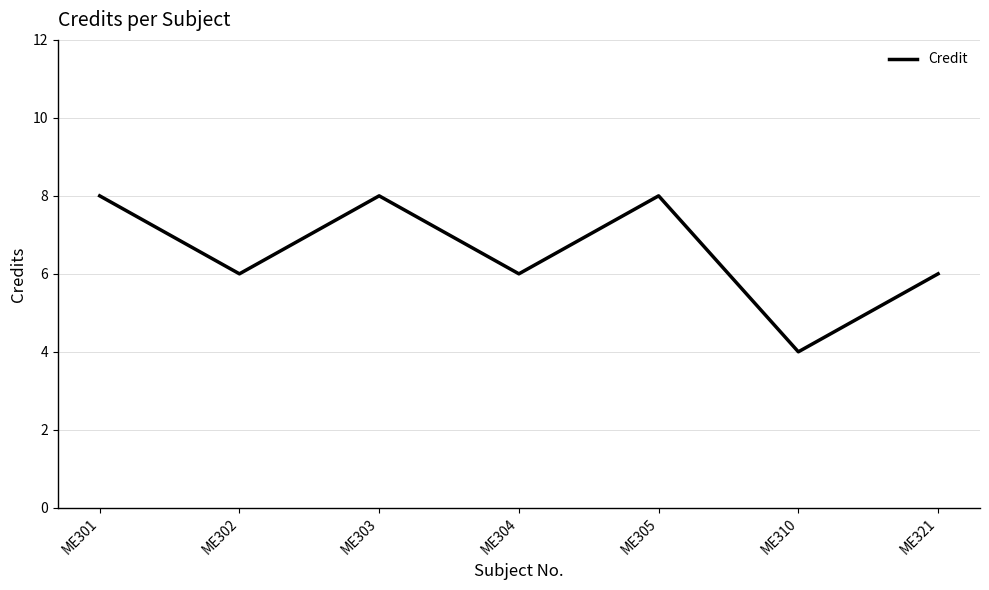

What is the change in value from ME303 to ME304?

-2